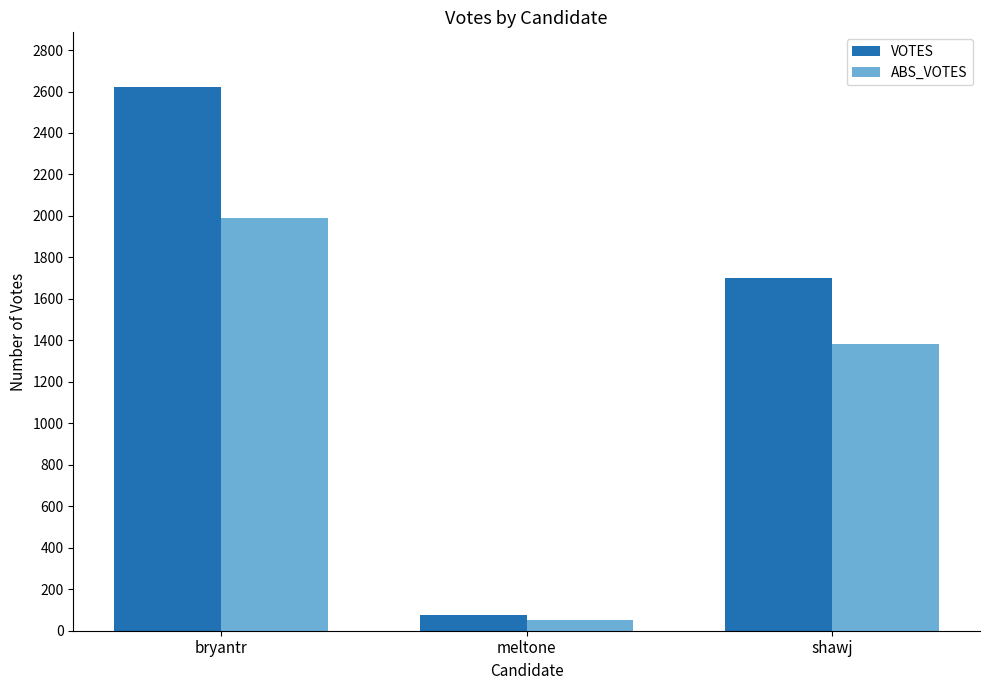

Which series has the largest total across all categories?

VOTES